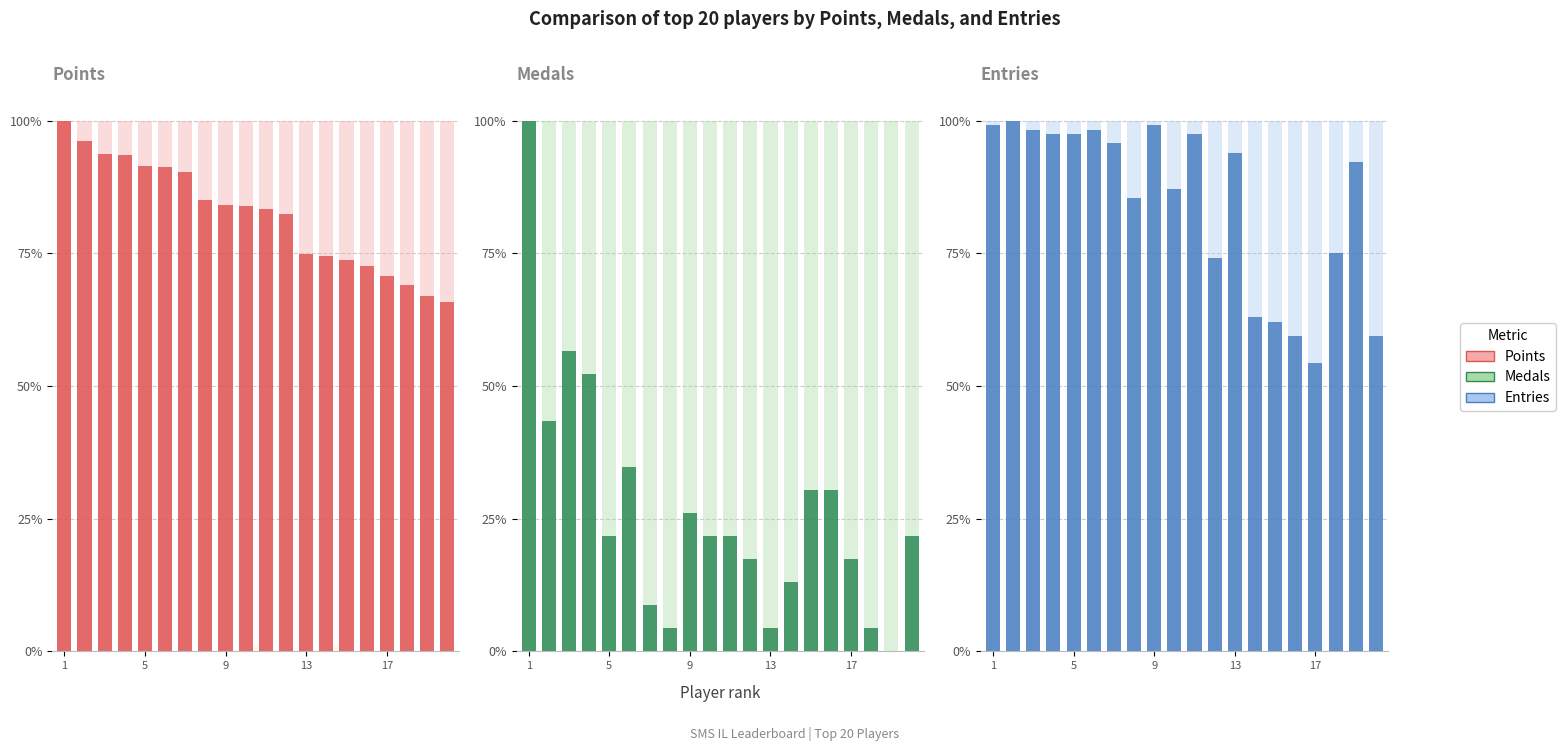

How many bars are there in each group?

3